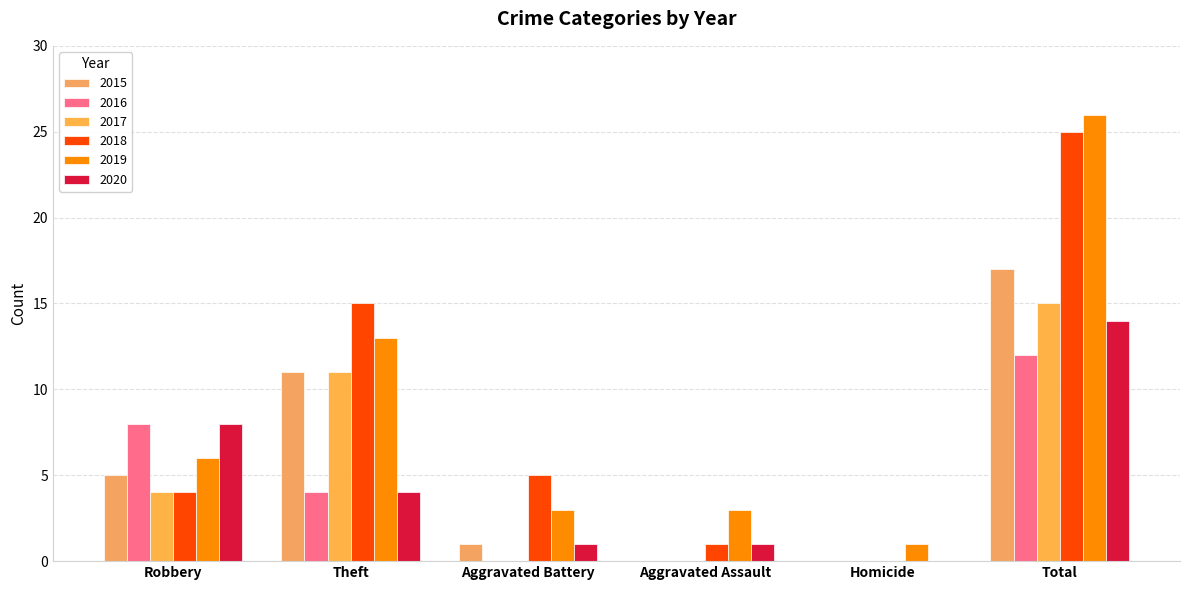

At which category is the sum across all series the highest?

Total